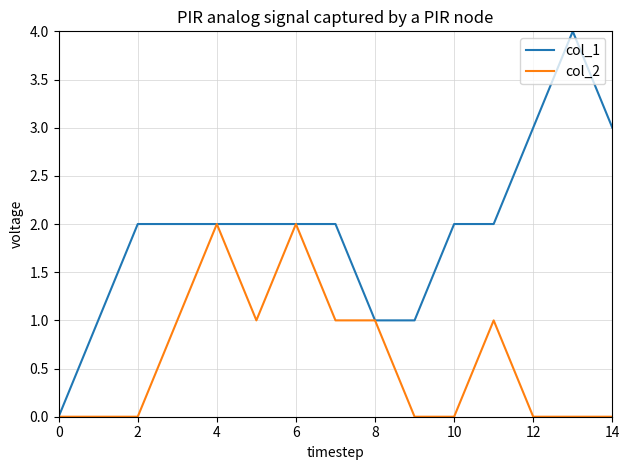

Which series has the largest range (max minus min)?

col_1